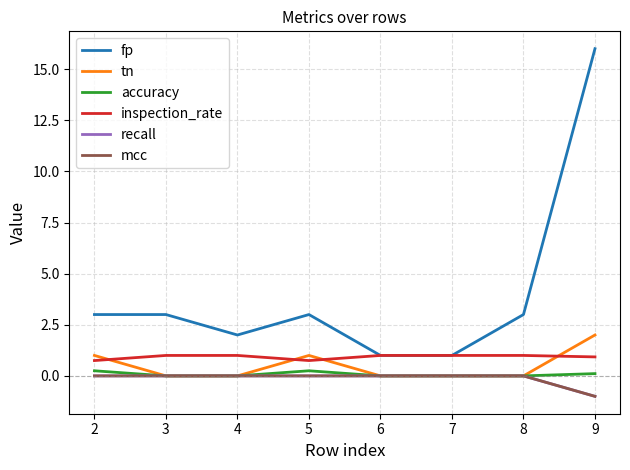

True or false: accuracy has more than 1 points higher than both neighbors.

False